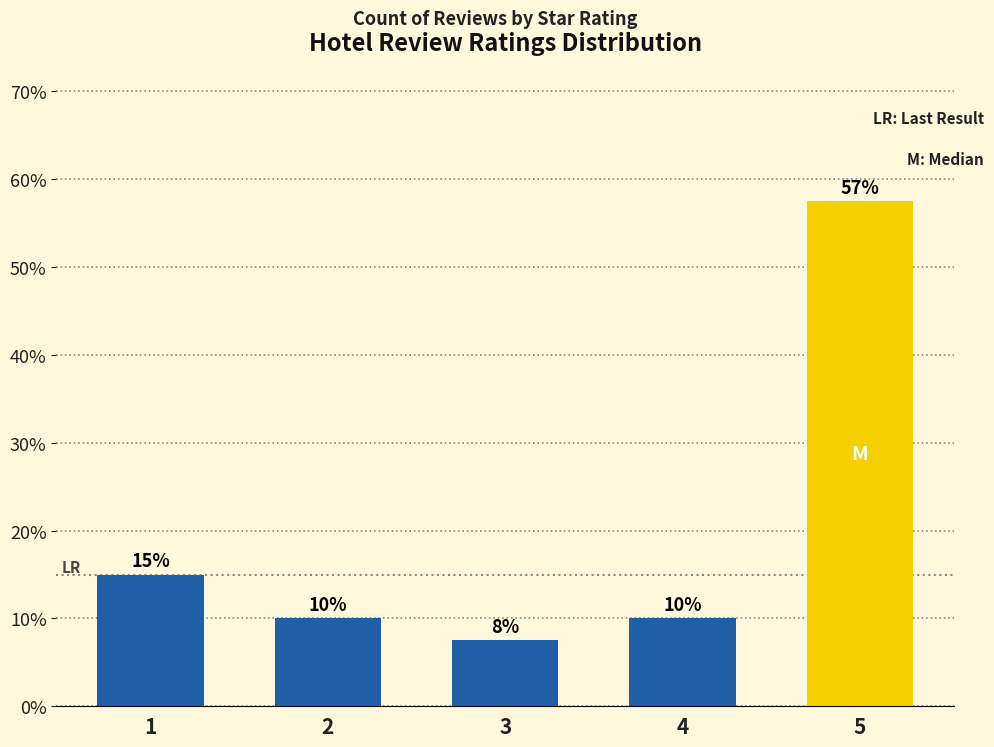

The value at 5 is 57.5. True or false?

True